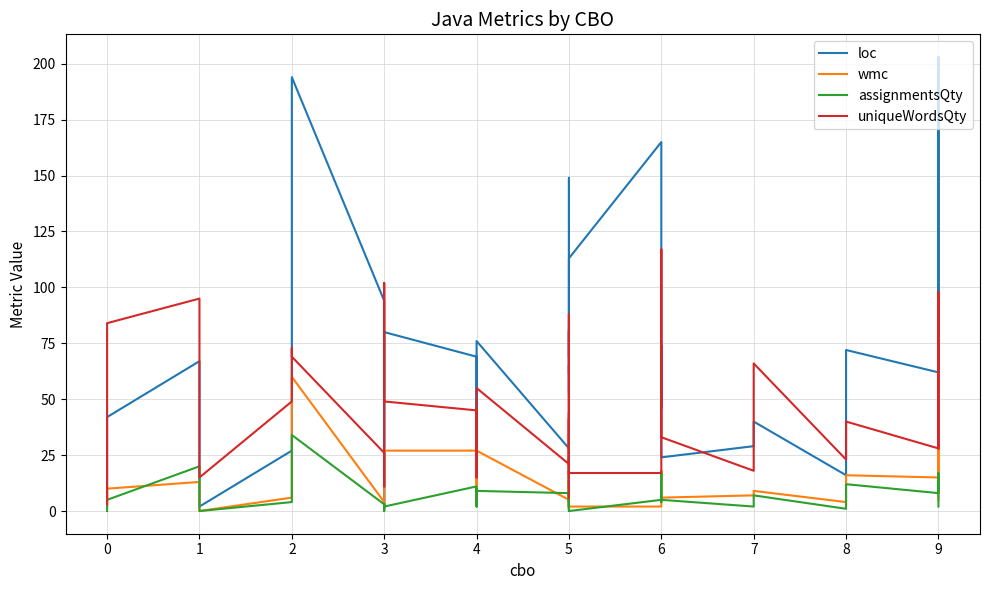

What is the greatest value displayed?

203